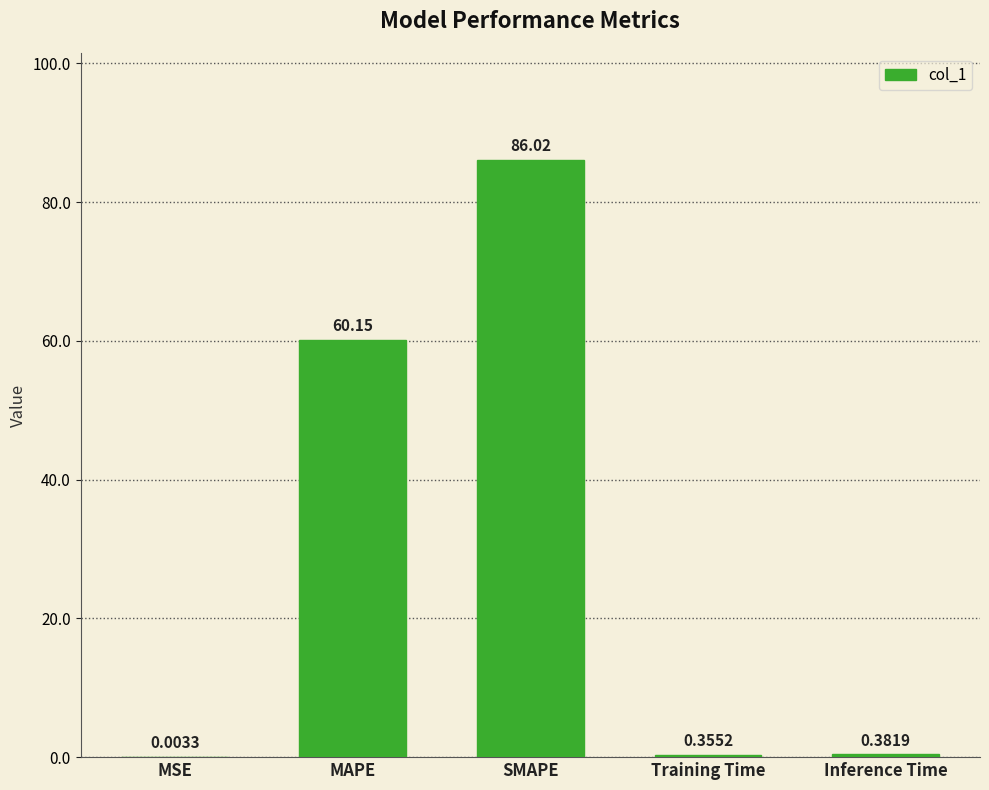

What is the sum of all values?

146.9